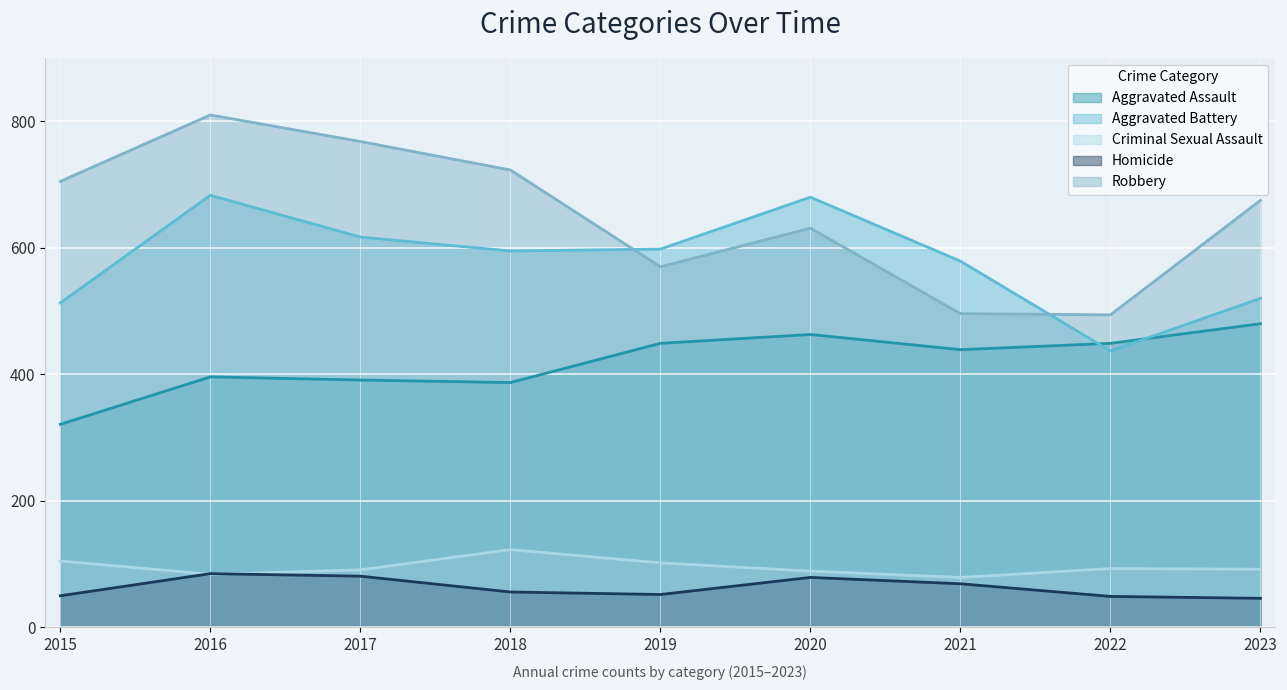

What is the lowest value of the Aggravated Battery series?

437